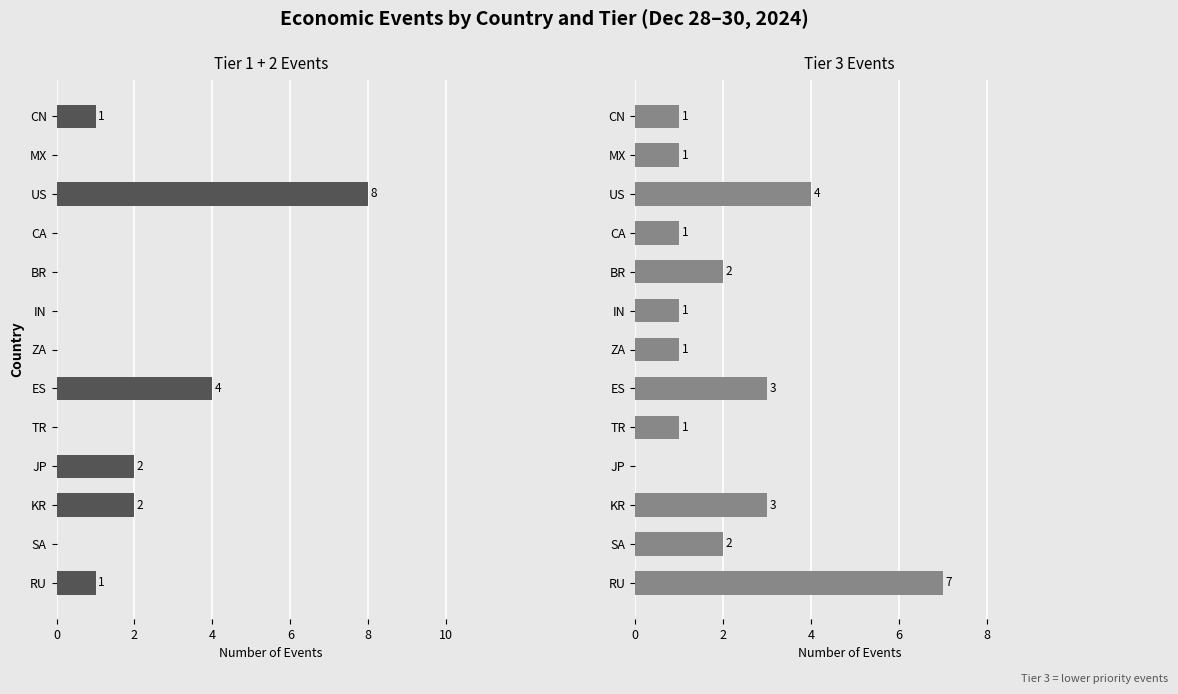

How many distinct data groups are displayed?

2